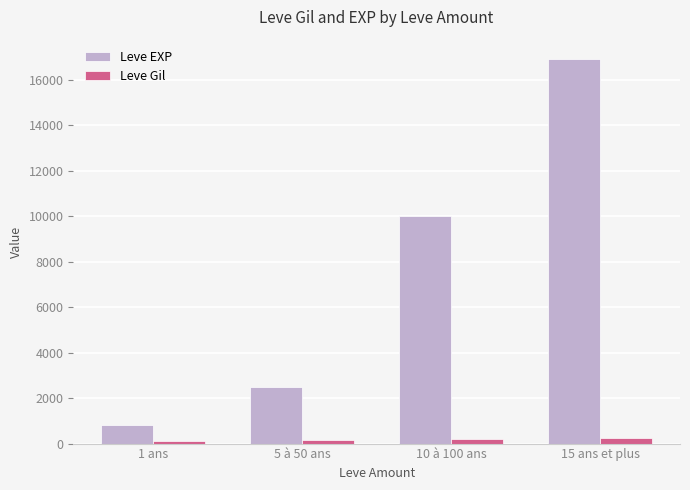

Which series changed the most between 5 à 50 ans and 10 à 100 ans?

Leve EXP